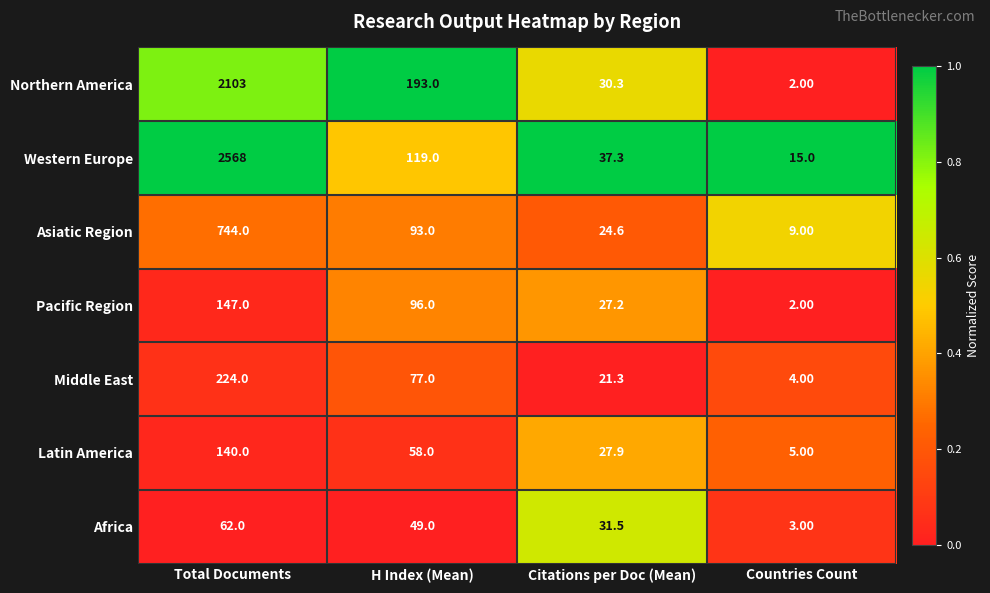

Between Total Documents and H Index (Mean), which series saw the biggest shift?

Western Europe